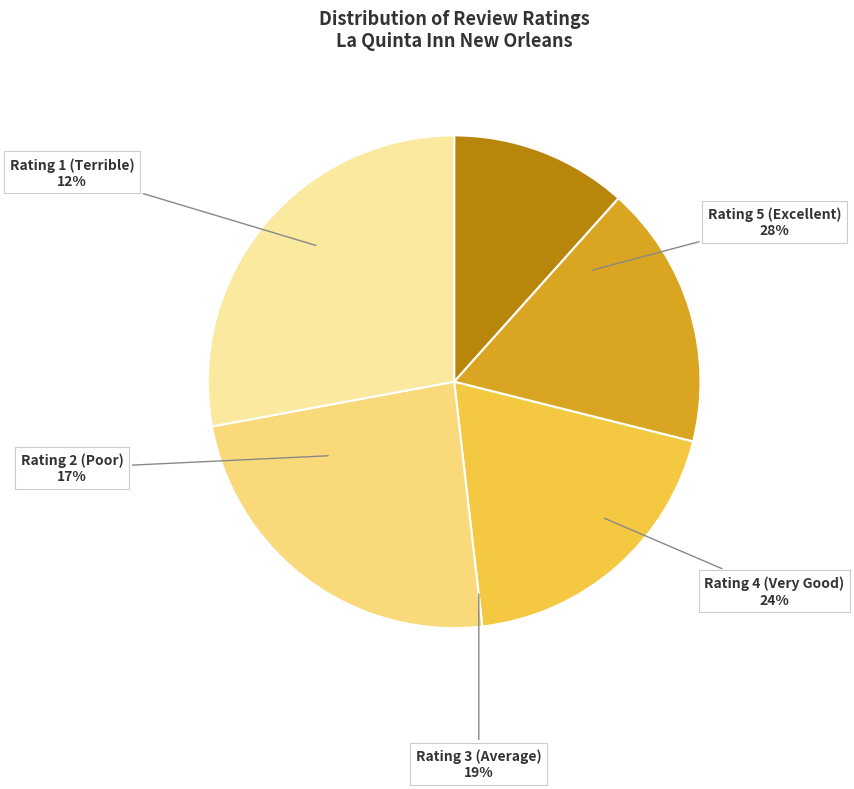

The Rating 3 (Average) slice represents 8% of the pie. True or false?

False